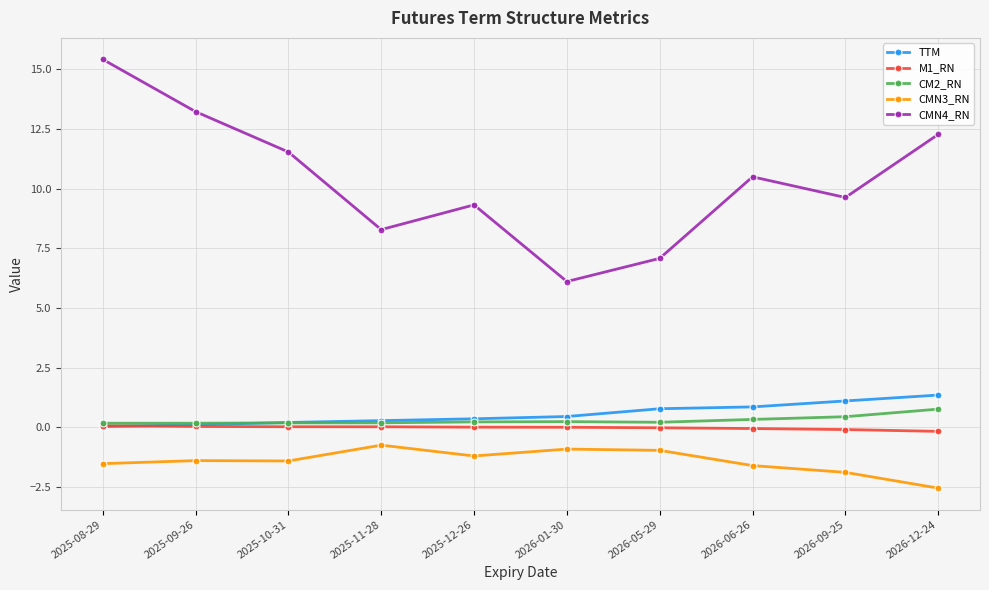

What is the label of the 5th point from the right?

2026-01-30